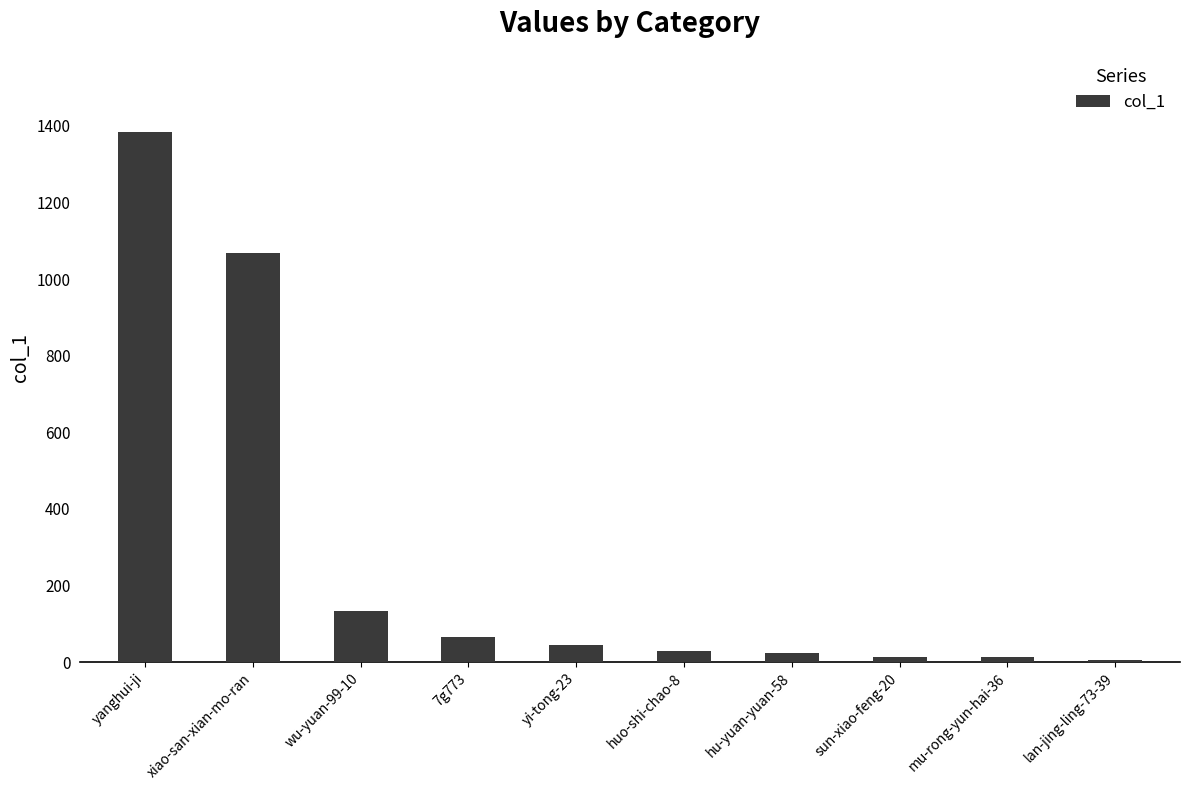

What is the difference between the maximum and second lowest values?

1370